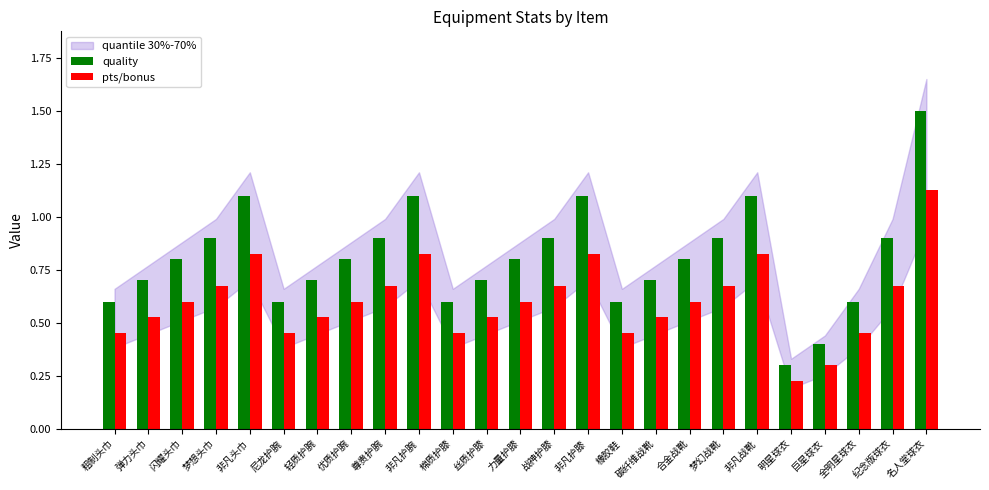

How many bars are there in each group?

2